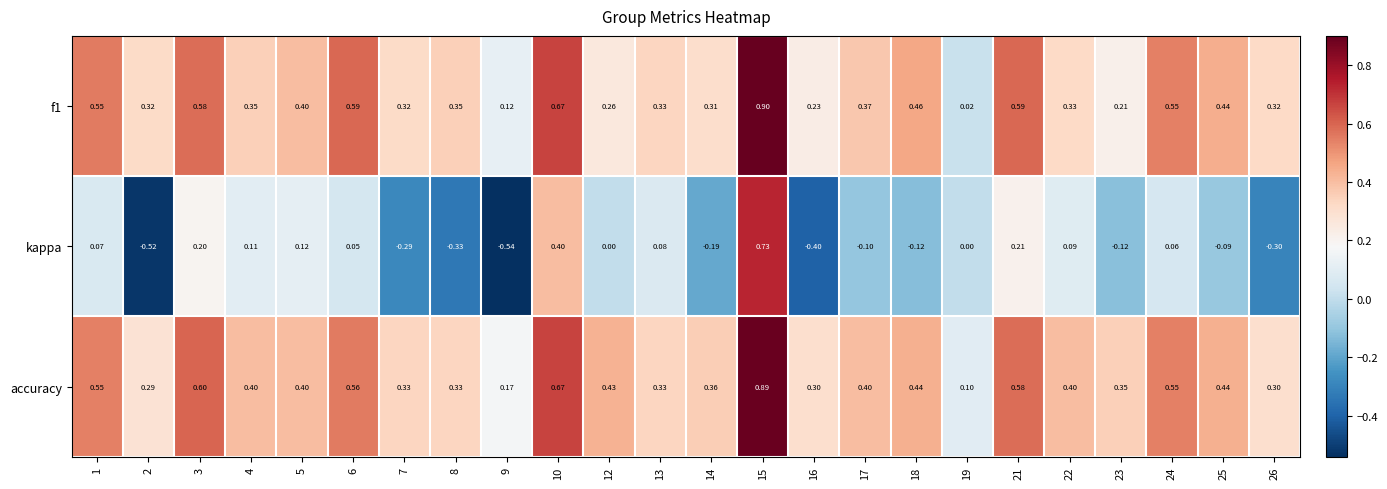

Rank the series at 16 from highest to lowest value.

accuracy, f1, kappa